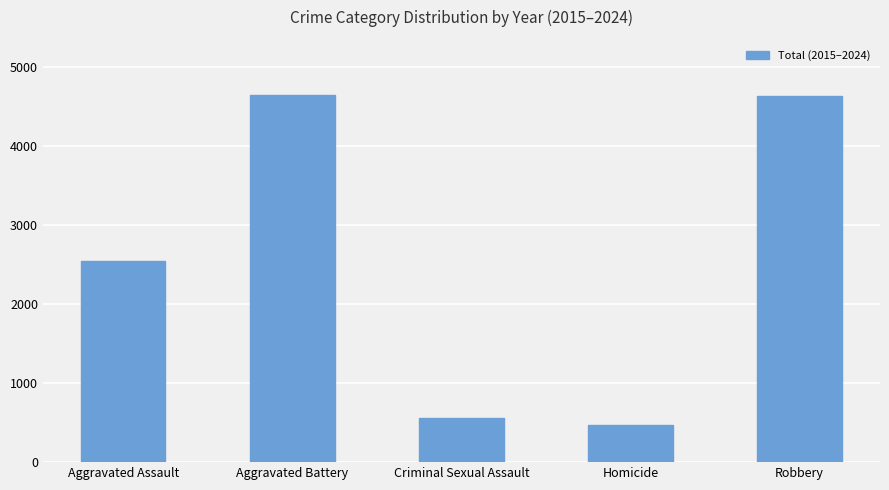

How many values are below 2542?

2